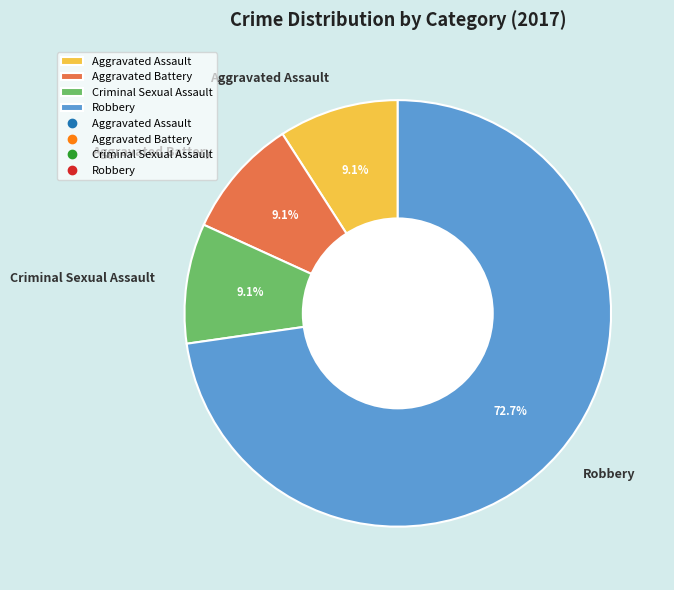

Is Robbery the majority of the pie?

Yes